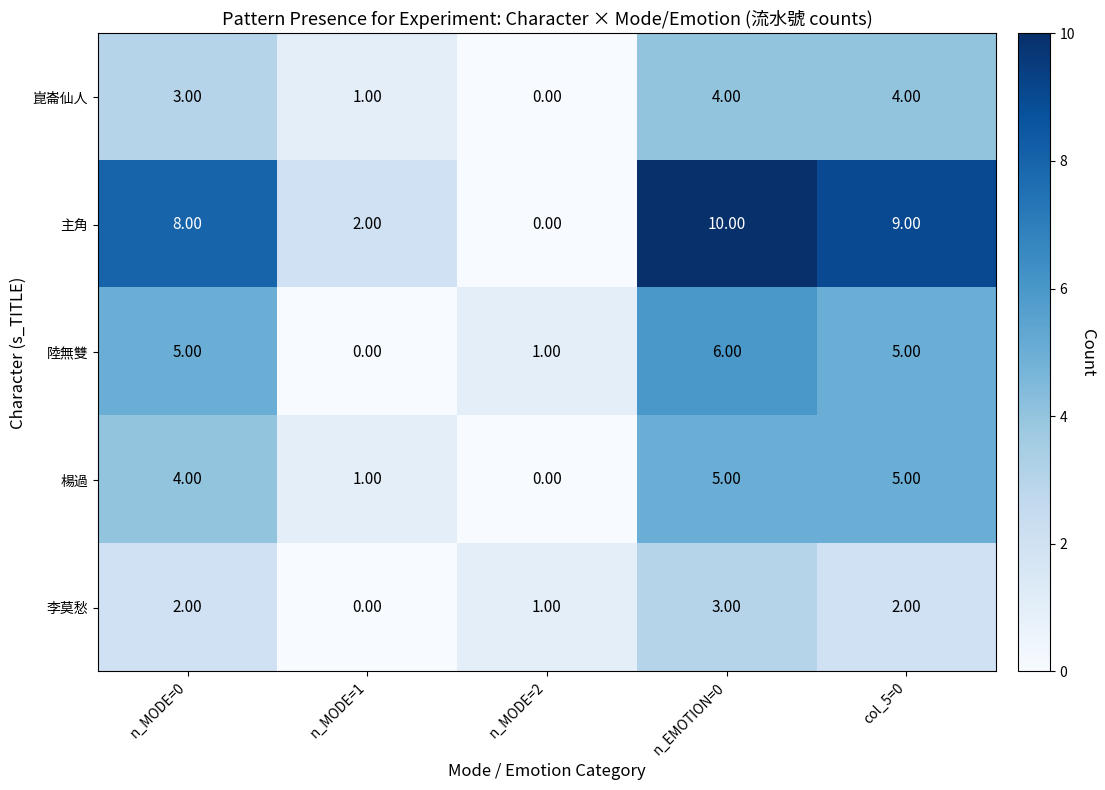

Which series has the widest spread of values?

主角